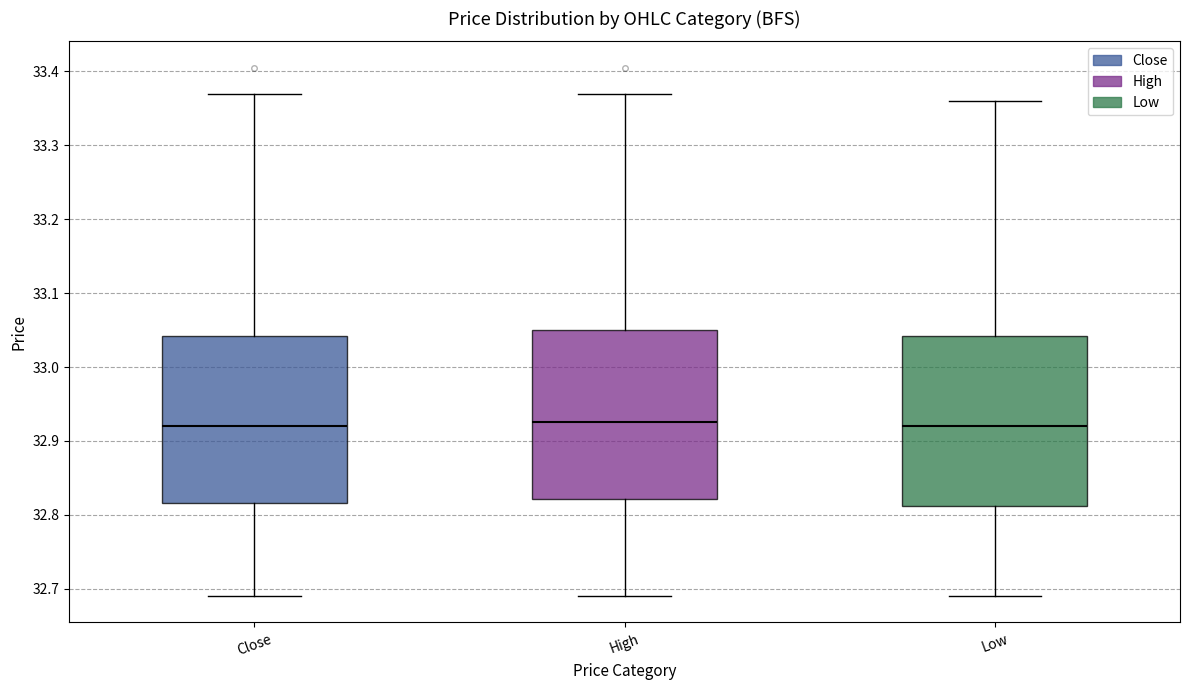

Reading left to right, transcribe this box plot: for each box, give where its median line is, the range the box spans, and where its two whiskers end, as read against the y-axis. The values are not printed on the chart, so give them approximately, as read against the axis.

Close: median 32.92, box 32.82 to 33.04, whiskers 32.69 to 33.37
High: median 32.92, box 32.82 to 33.05, whiskers 32.69 to 33.37
Low: median 32.92, box 32.81 to 33.04, whiskers 32.69 to 33.36